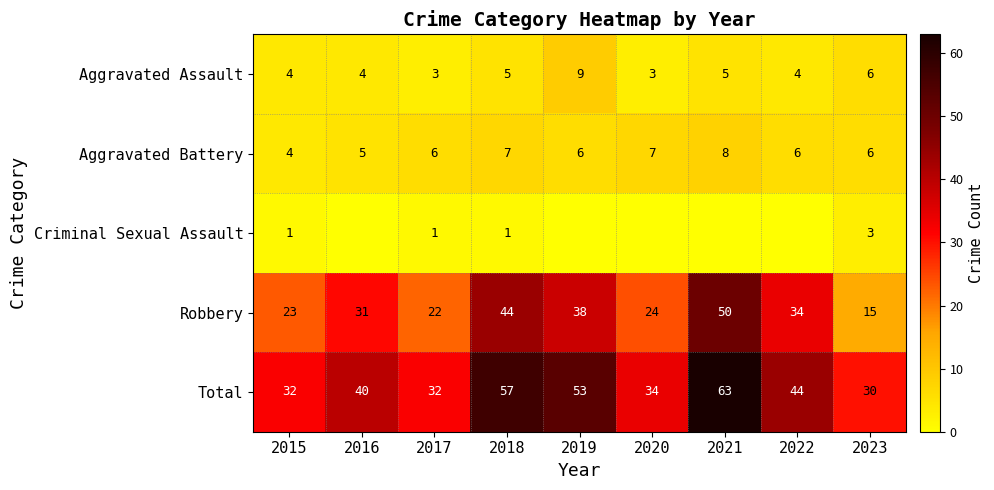

Between 2017 and 2016, which is larger?

2016